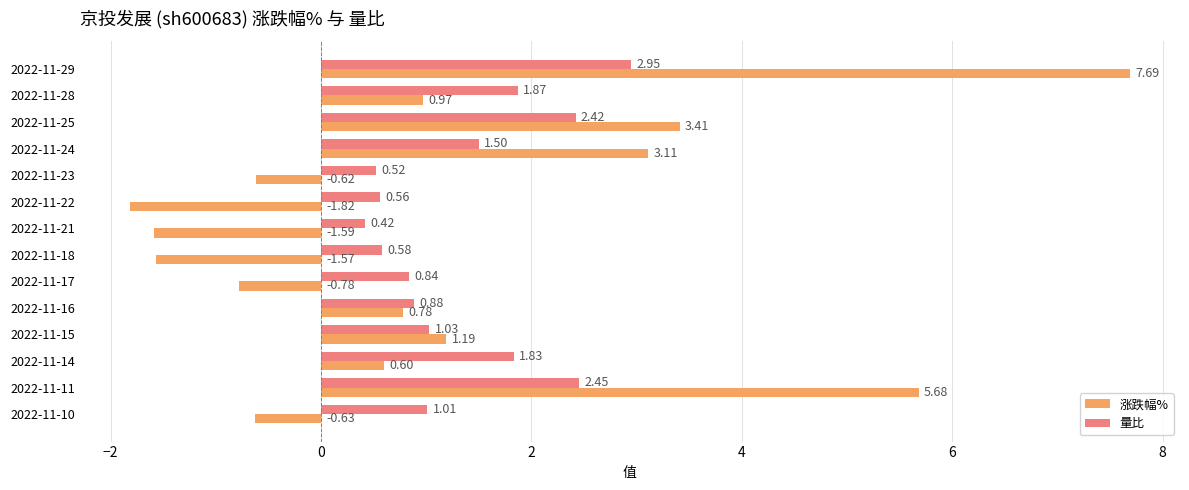

Which series has the largest range (max minus min)?

涨跌幅%